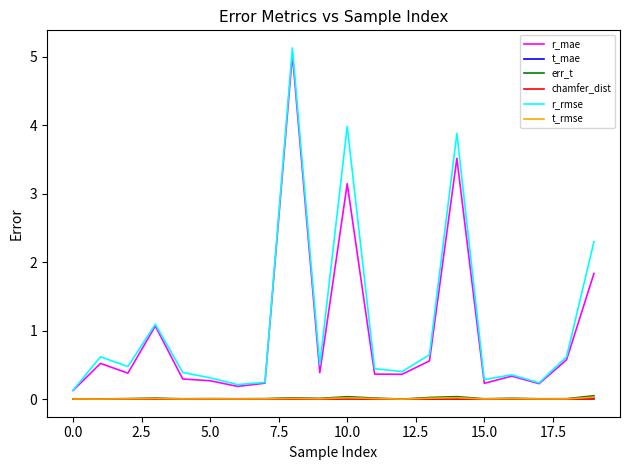

True or false: chamfer_dist and r_mae intersect in this chart.

False